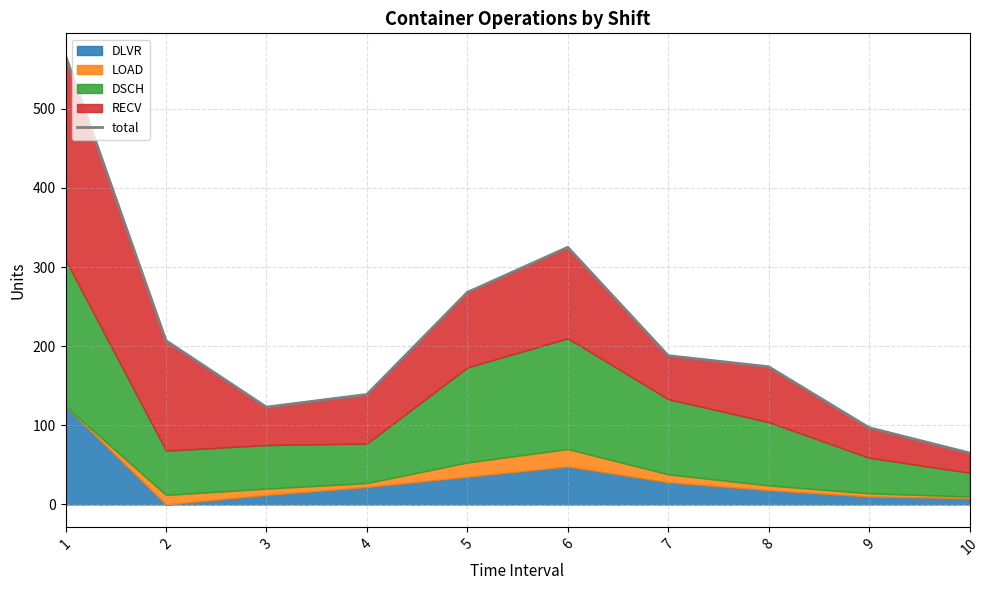

At which category does the data reach its first local peak?

6